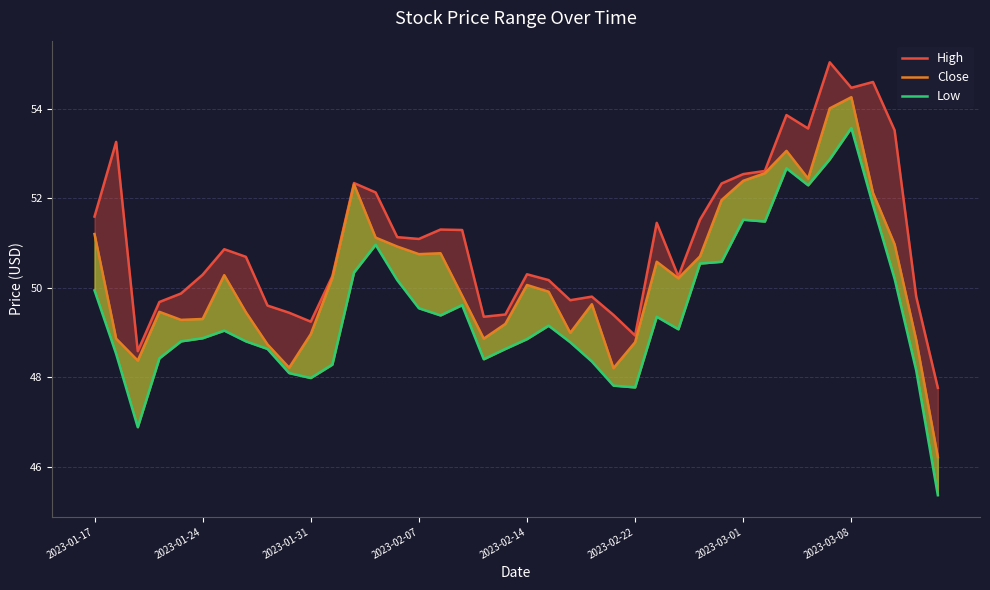

Reading left to right, extract all data points from this chart.

High: 51.6	53.3	48.6	49.7	49.9	50.3	50.9	50.7	49.6	49.4	49.2	50.3	52.3	52.1	51.1	51.1	51.3	51.3	49.4	49.4	50.3	50.2	49.7	49.8	49.4	48.9	51.5	50.2	51.5	52.3	52.5	52.6	53.9	53.6	55.0	54.5	54.6	53.5	49.8	47.8
Close: 51.2	48.9	48.4	49.5	49.3	49.3	50.3	49.5	48.7	48.2	49.0	50.2	52.3	51.1	50.9	50.8	50.8	49.8	48.9	49.2	50.1	49.9	49.0	49.6	48.2	48.8	50.6	50.2	50.7	52.0	52.4	52.6	53.1	52.4	54.0	54.3	52.1	51.0	48.8	46.2
Low: 49.9	48.5	46.9	48.4	48.8	48.9	49.0	48.8	48.6	48.1	48.0	48.3	50.3	51.0	50.2	49.5	49.4	49.6	48.4	48.6	48.9	49.1	48.8	48.4	47.8	47.8	49.4	49.1	50.5	50.6	51.5	51.5	52.7	52.3	52.9	53.6	51.9	50.2	48.1	45.4